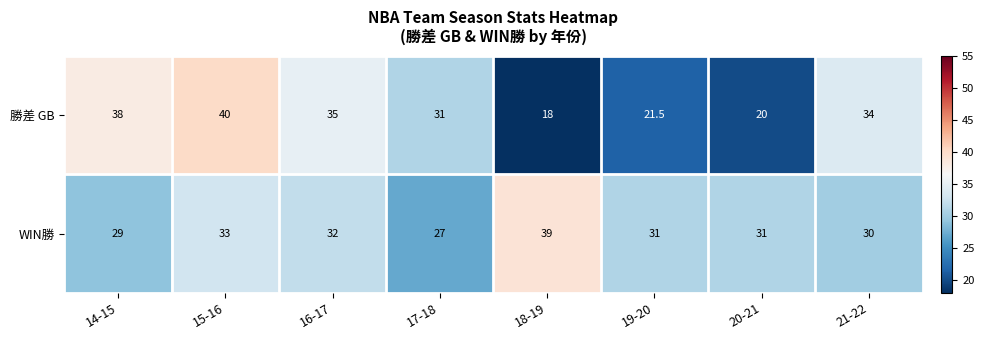

At how many categories does at least one series exceed 29?

8